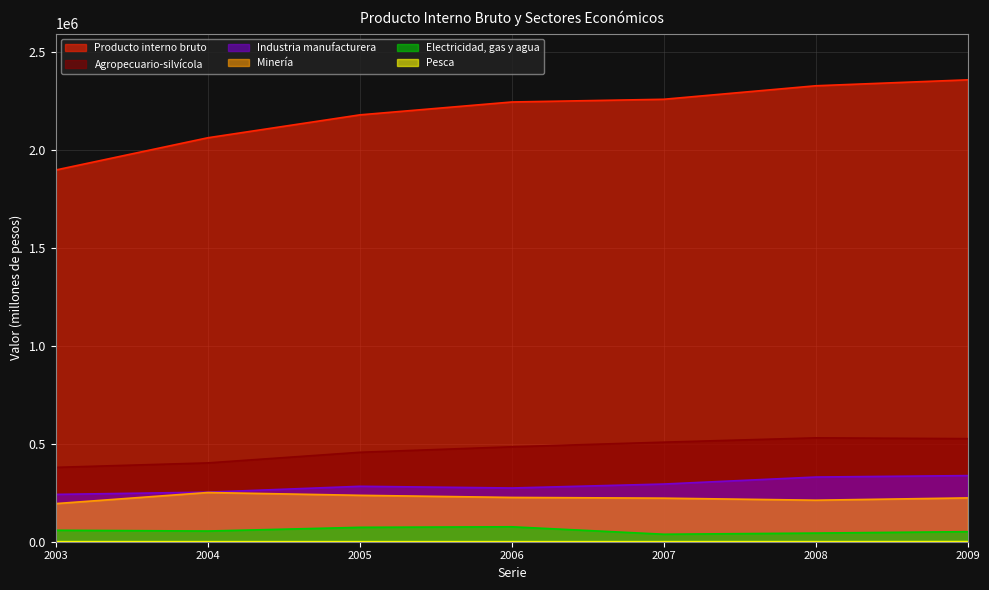

Does the chart have visible grid lines?

Yes